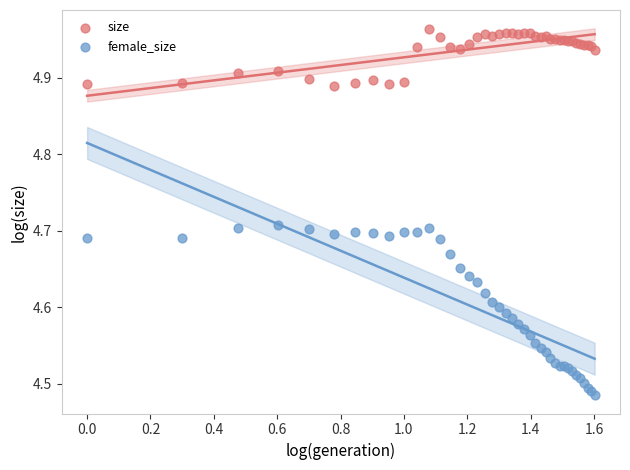

Which series has the widest spread of Y values?

female_size